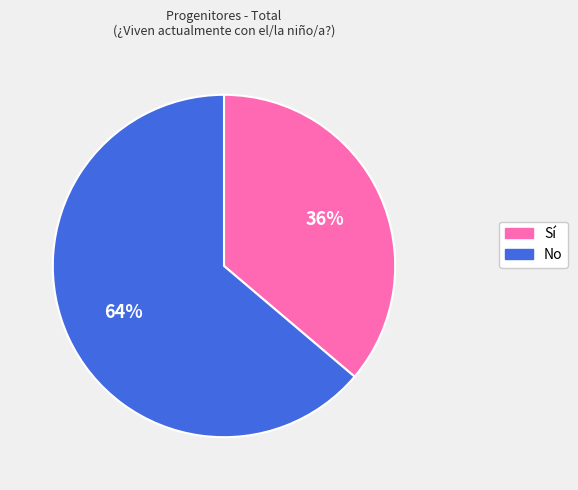

To the nearest percent, what is the average slice percentage?

50%